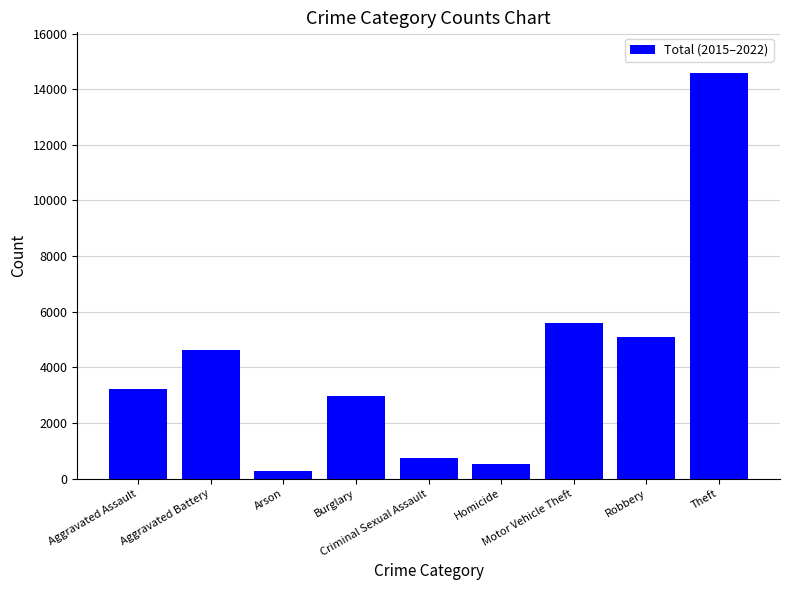

What is the maximum value shown in the chart?

14586